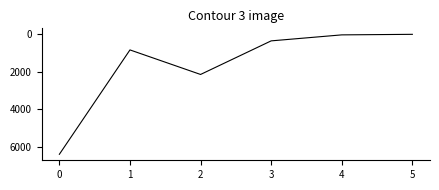

True or false: the data has more than 1 interior local peaks.

False